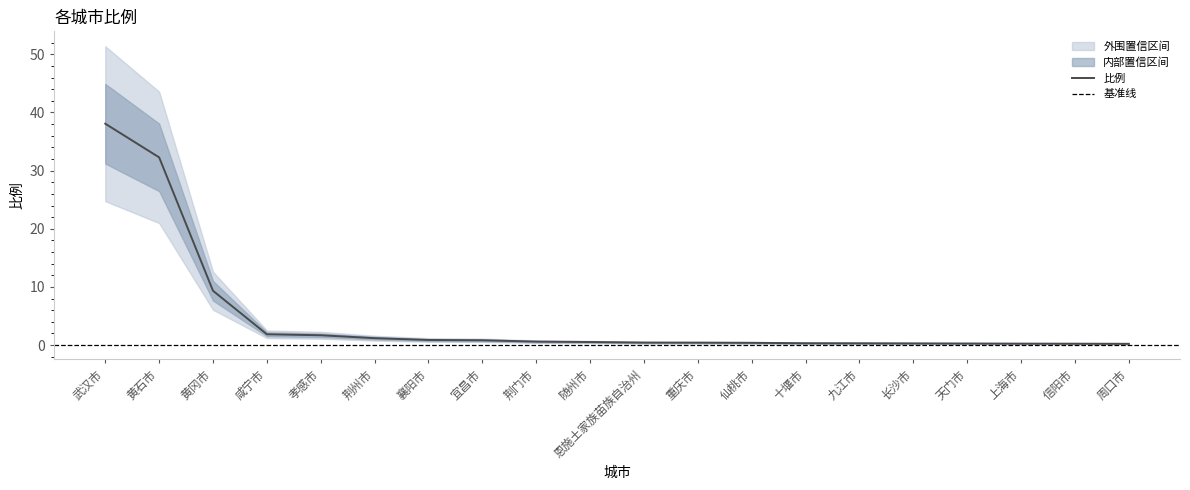

What is the difference between the values at 信阳市 and 恩施土家族苗族自治州?

0.2